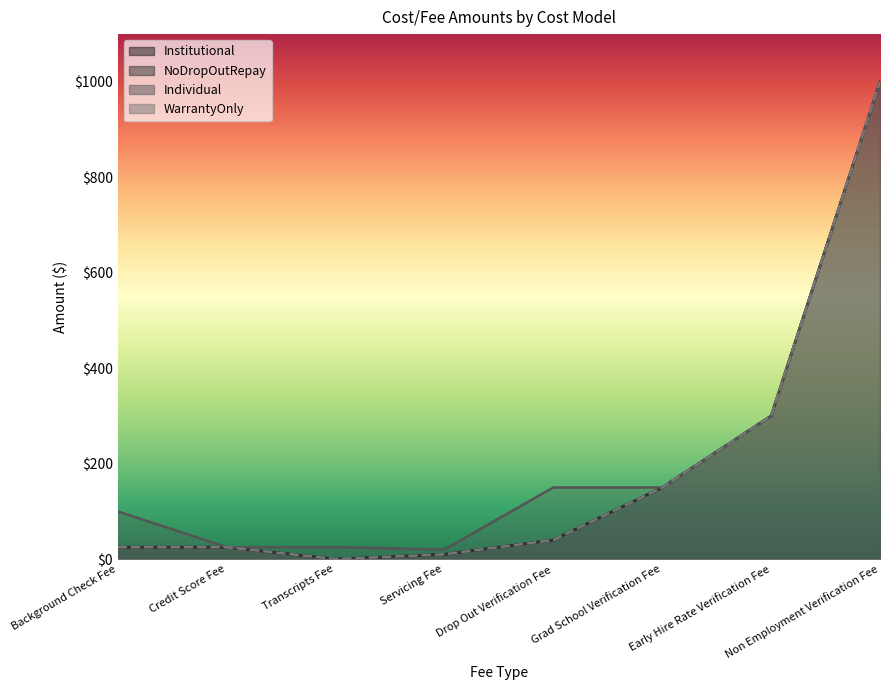

What is the highest value of the NoDropOutRepay series?

1000